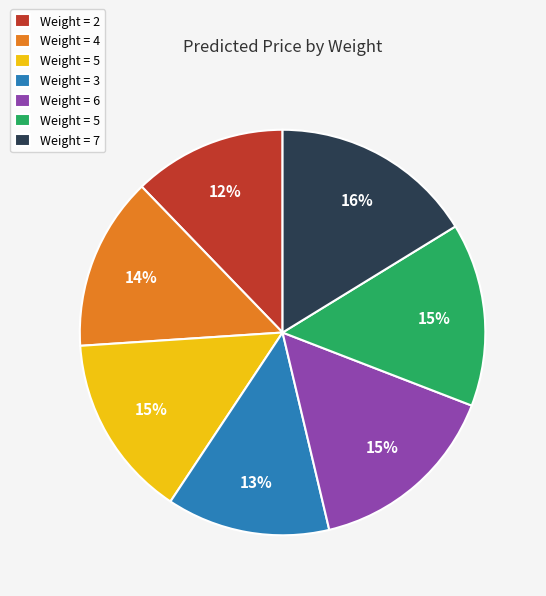

Is there a majority slice in this chart?

No